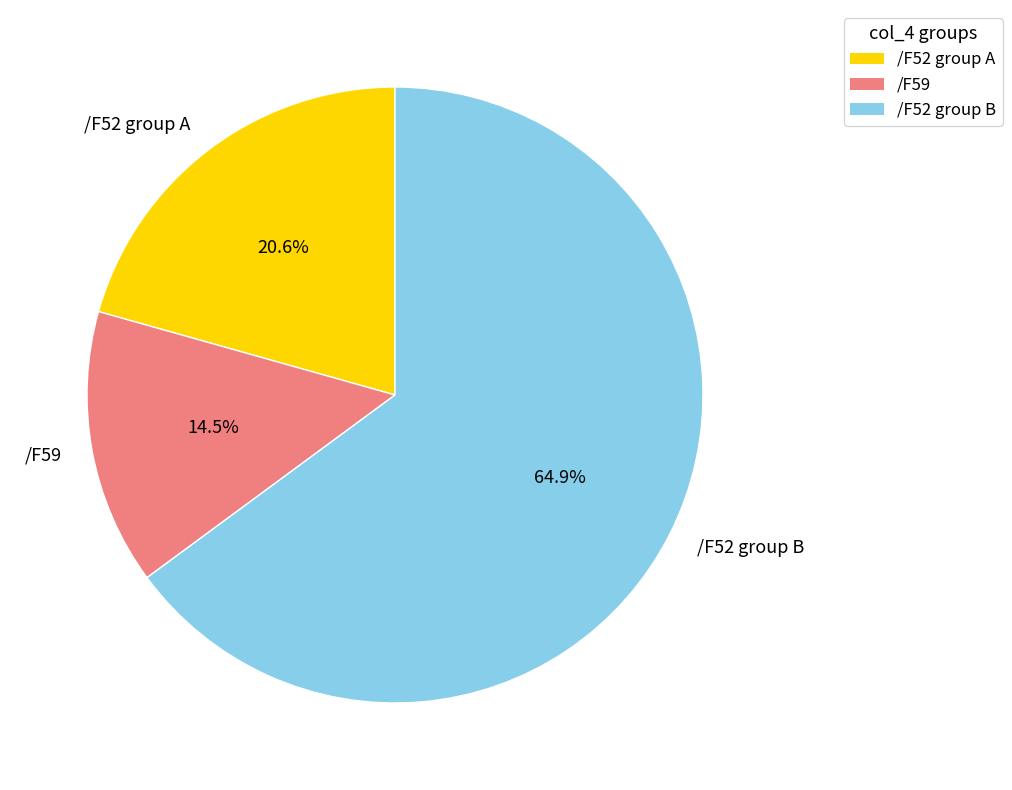

Rank the categories by value from highest to lowest.

/F52 group B, /F52 group A, /F59